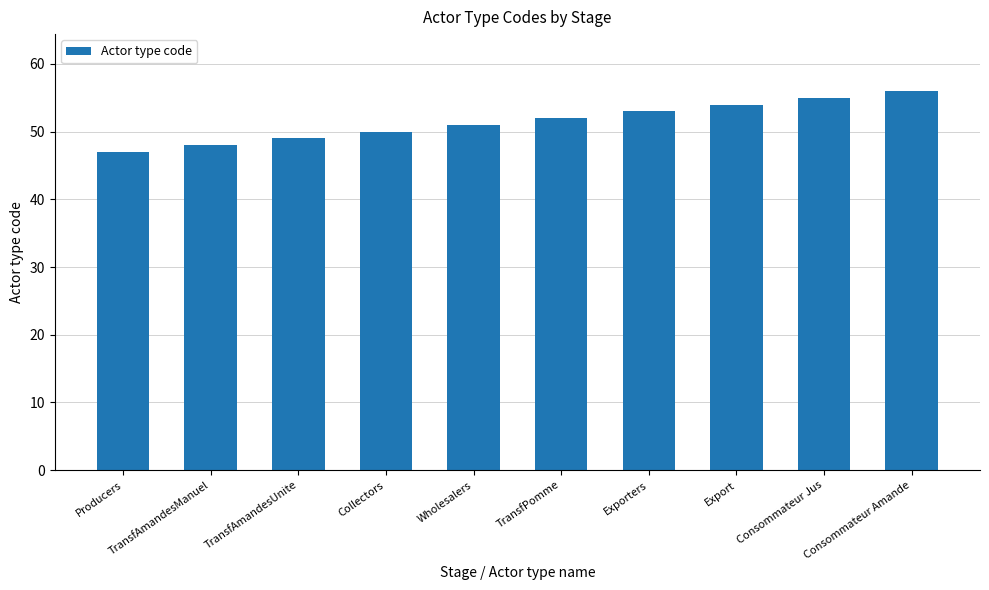

What is the label of the 8th bar from the left?

Export